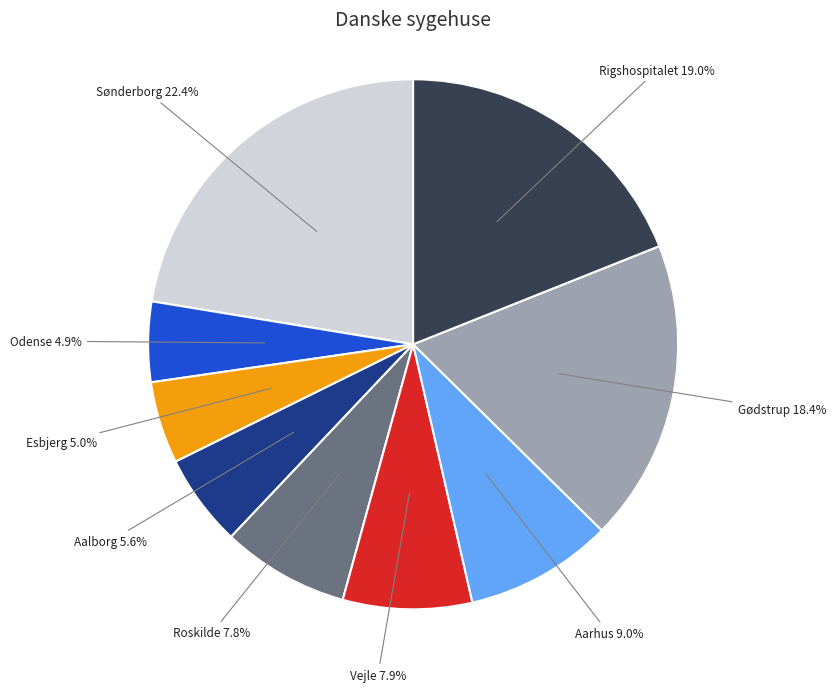

How many segments does this pie chart have?

9